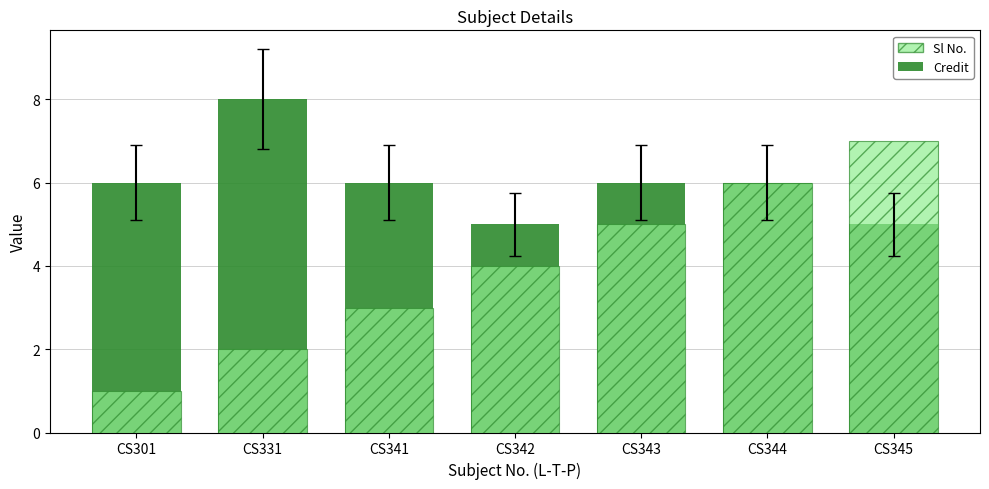

At which category is the sum across all series the highest?

CS344